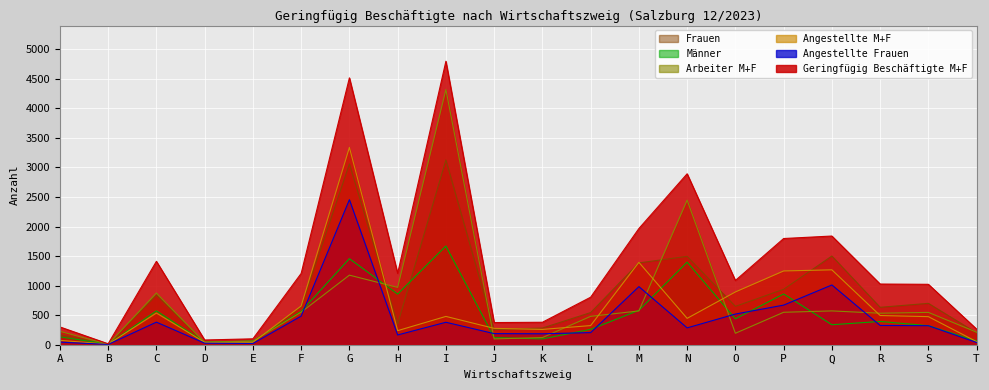

The value of Geringfügig Beschäftigte M+F at G is 4515. True or false?

True